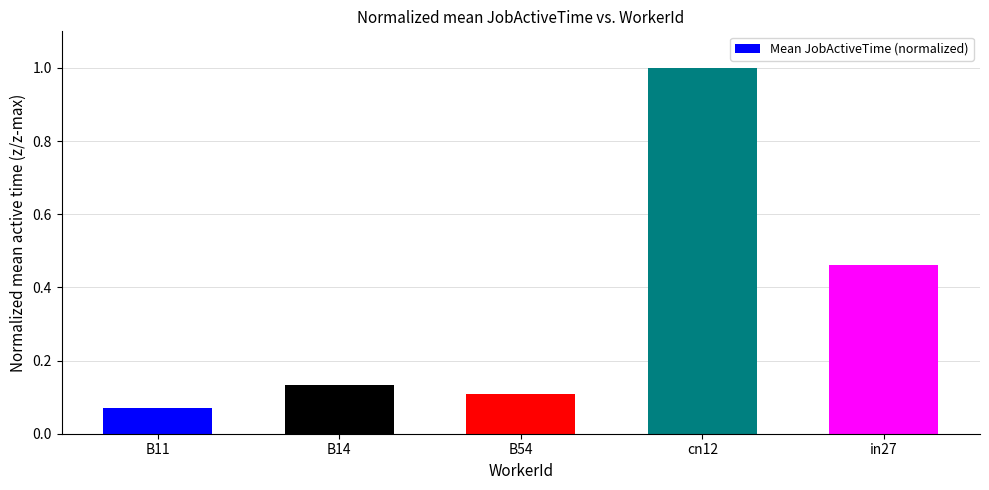

What is the label of the 4th bar from the left?

cn12